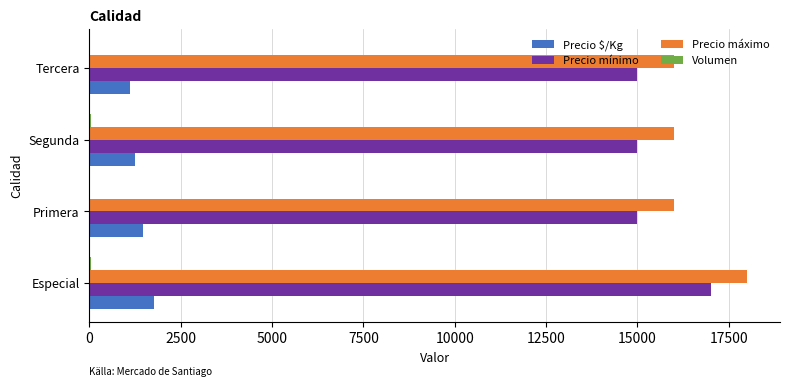

At which category is the sum across all series the highest?

Especial